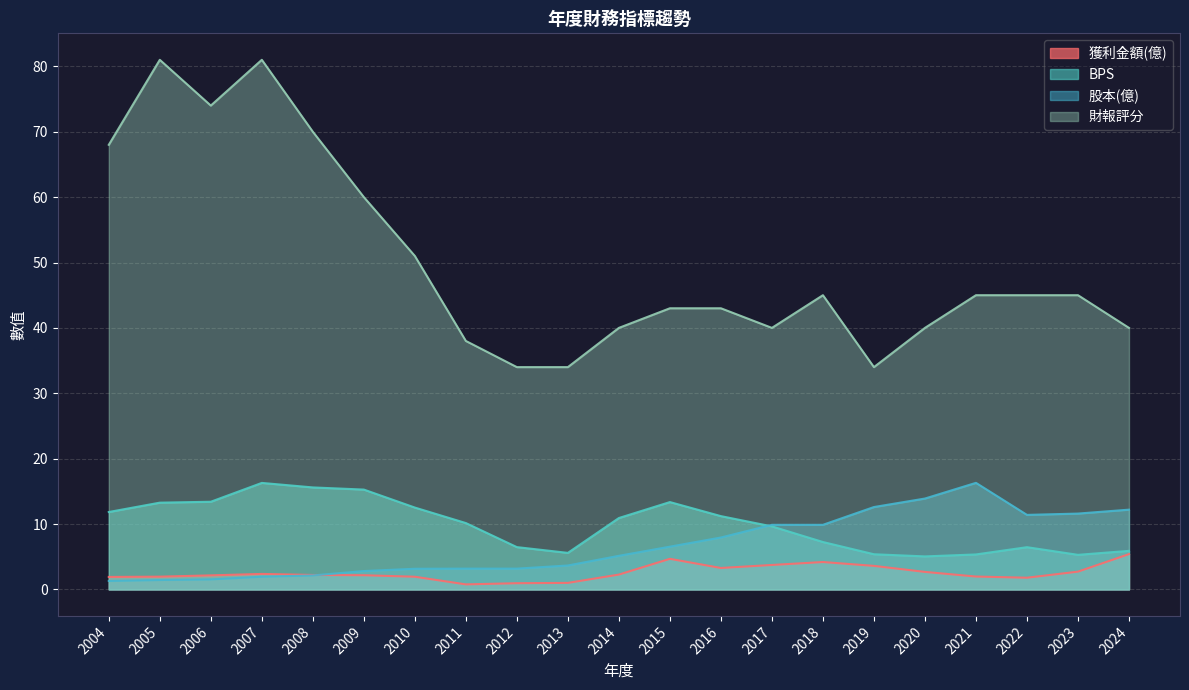

What is the difference between the second highest and minimum values in the 獲利金額(億) series?

3.9